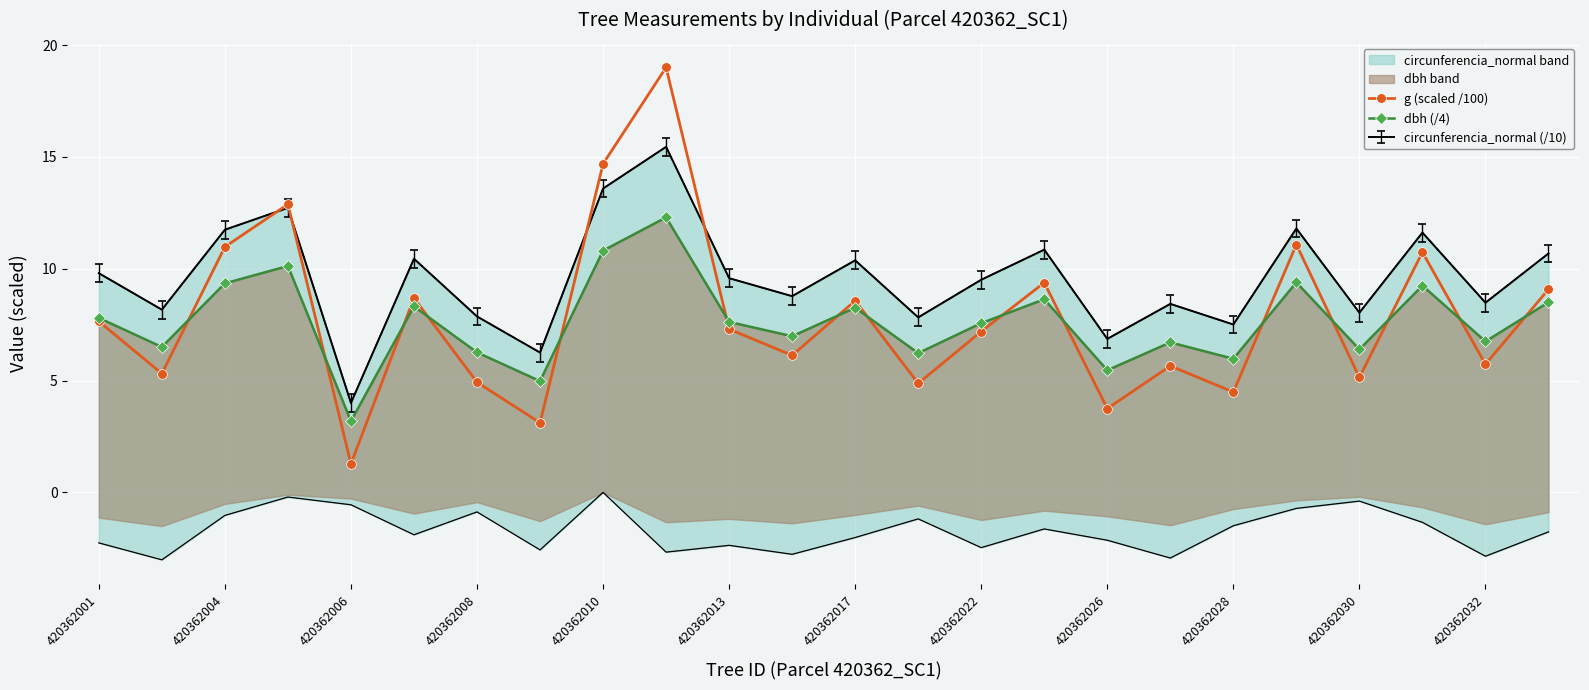

What is the value of the g (scaled /100) point at the 16th from the left?

9.4